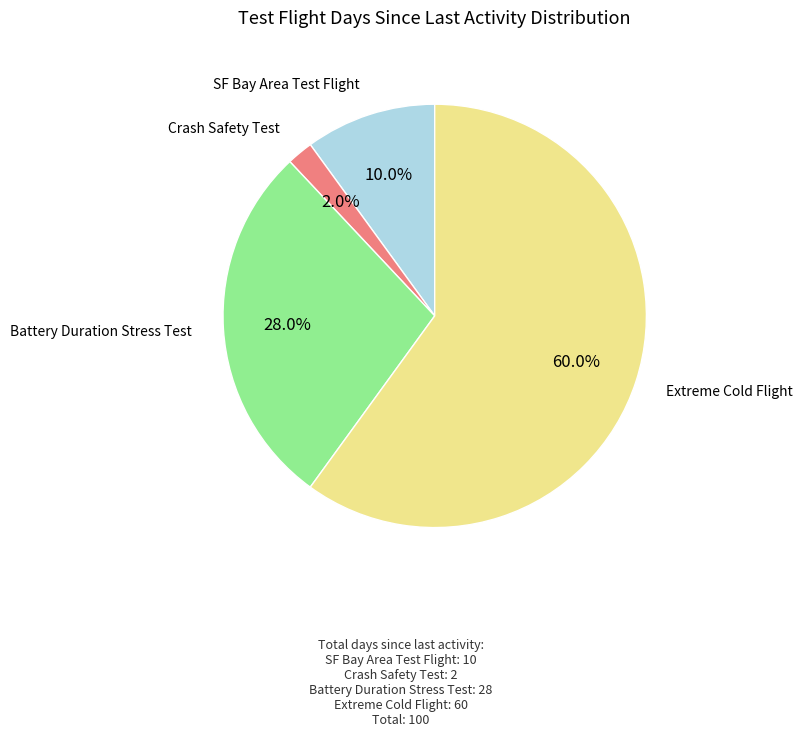

Is there a majority slice in this chart?

Yes